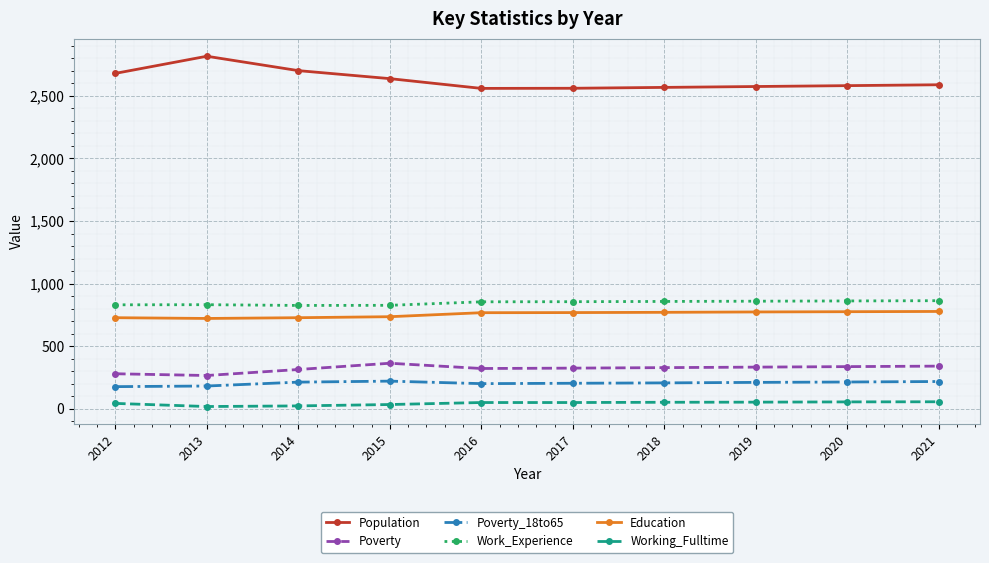

Is it true that Education equals 166 at 2020?

False